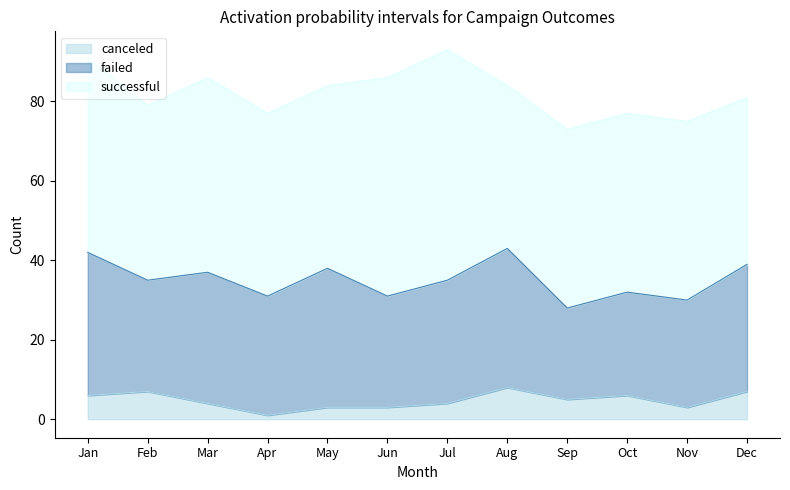

What is the difference between the canceled values at Aug and Feb?

1